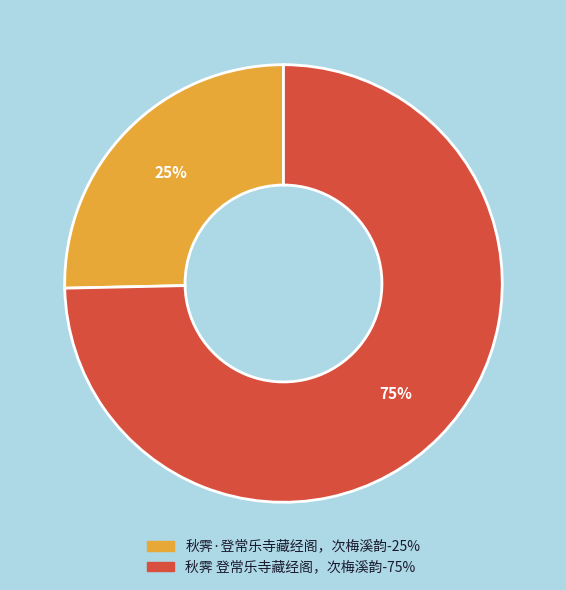

To the nearest percent, what is the average slice percentage?

50%